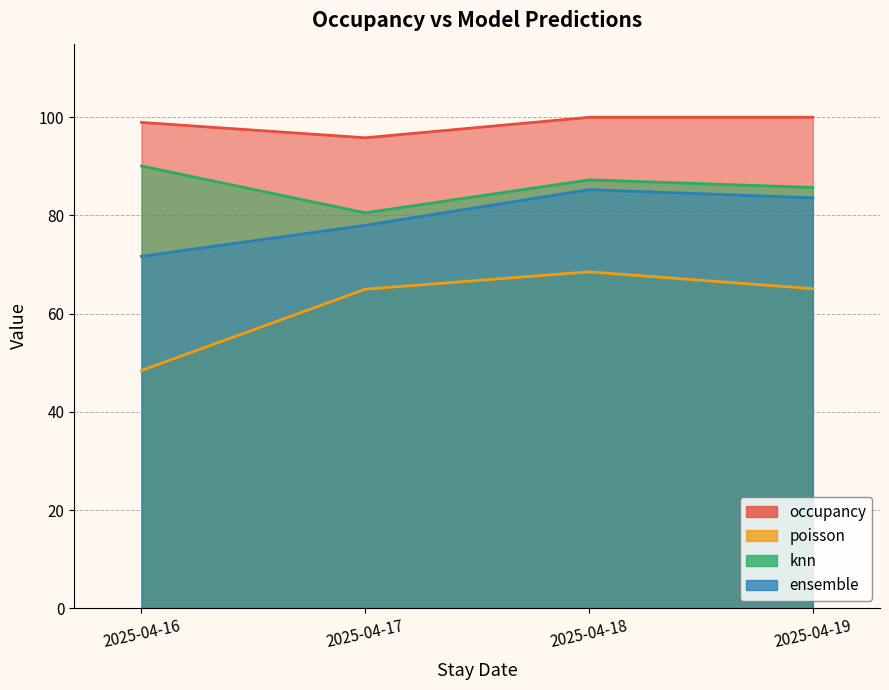

Which has a higher value, 2025-04-18 or 2025-04-16?

2025-04-18